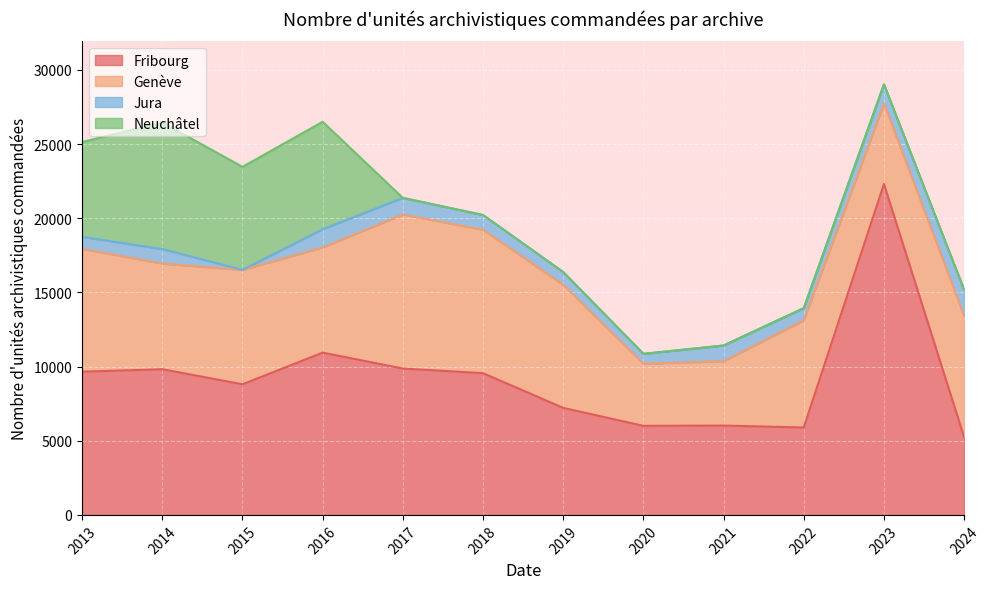

What is the total value across all series at 2018?

20221